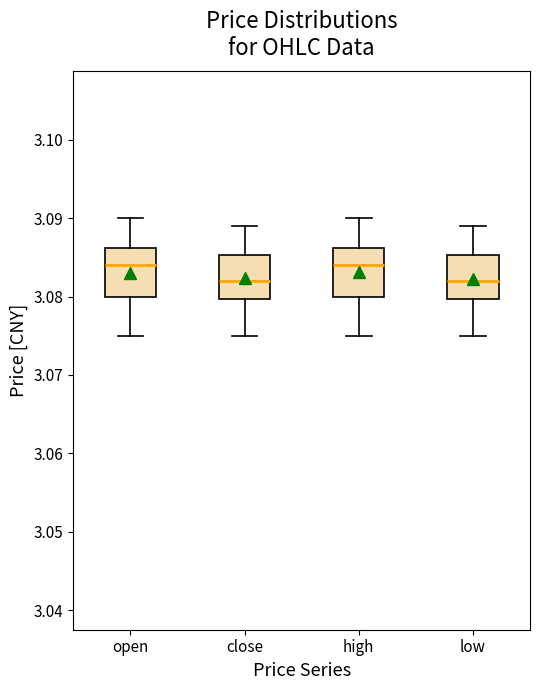

Where is the lower edge of the box for open on the y-axis? The values are not printed on the chart, so give them approximately, as read against the axis.

3.080